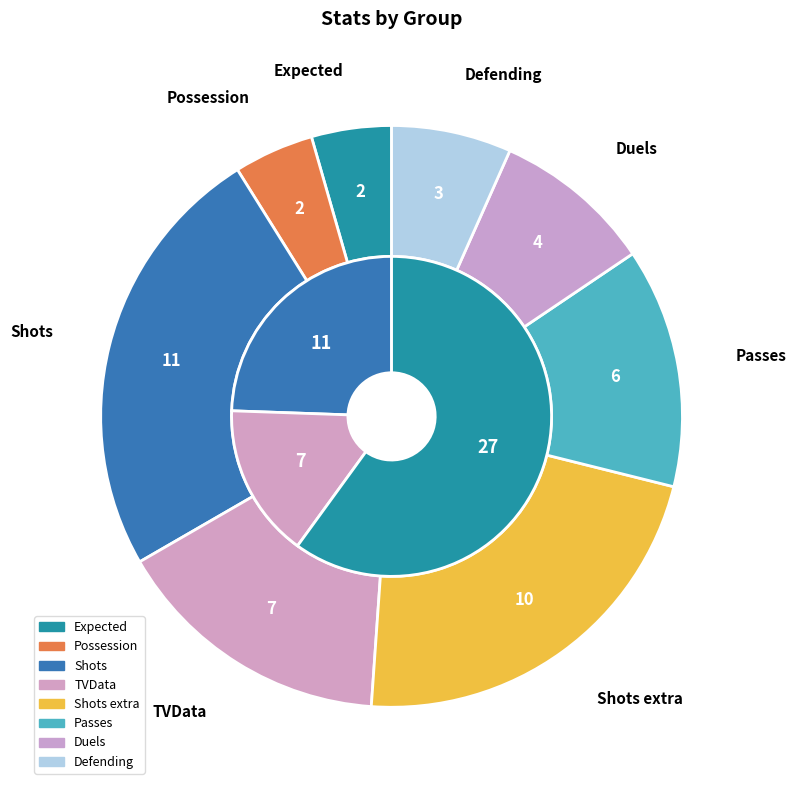

Is it true that Possession is 4% of the pie?

True